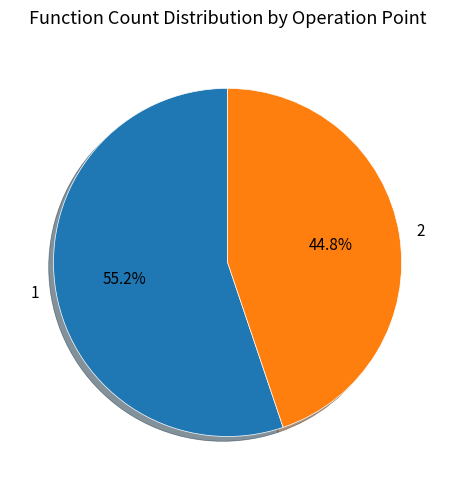

What is the largest slice in the pie chart?

1